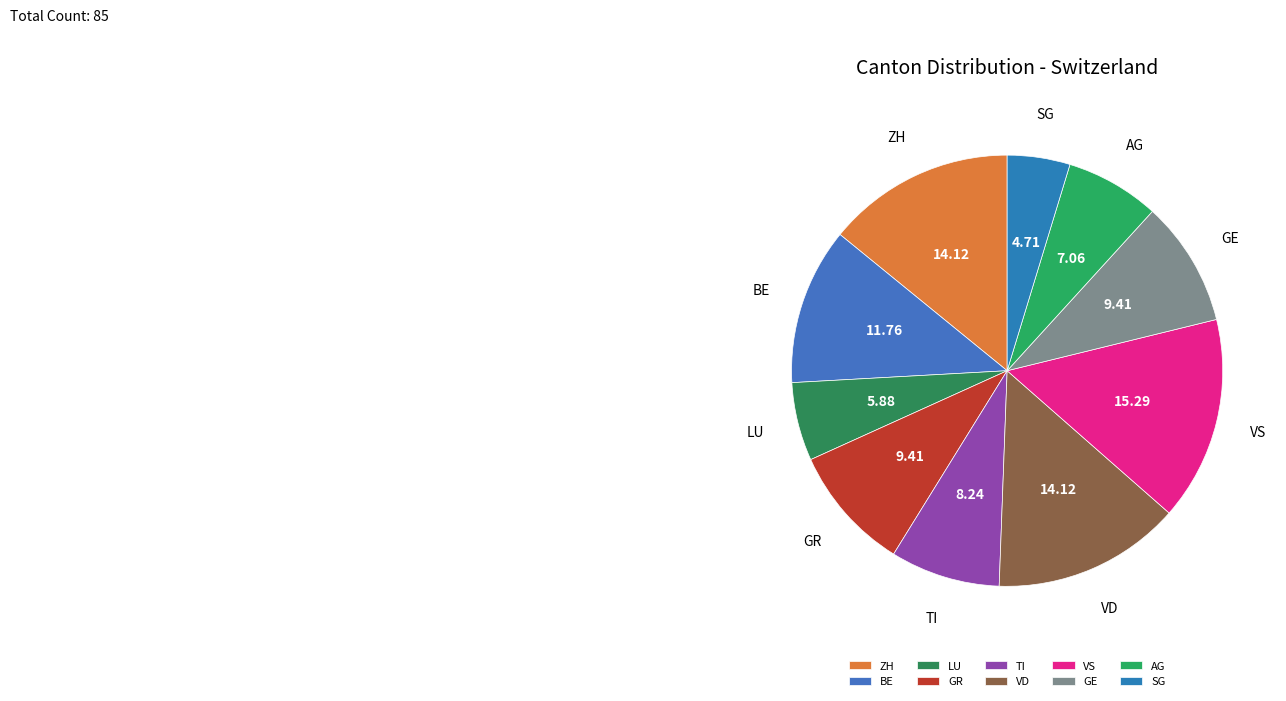

Do AG and GE together represent more than half of the pie?

No